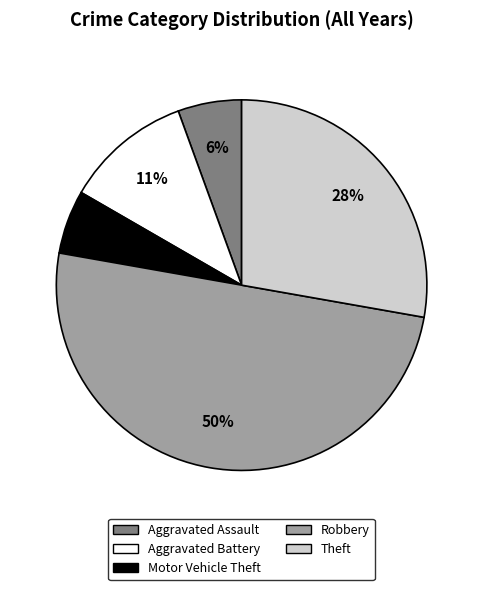

True or false: Motor Vehicle Theft accounts for 1% of the total.

False